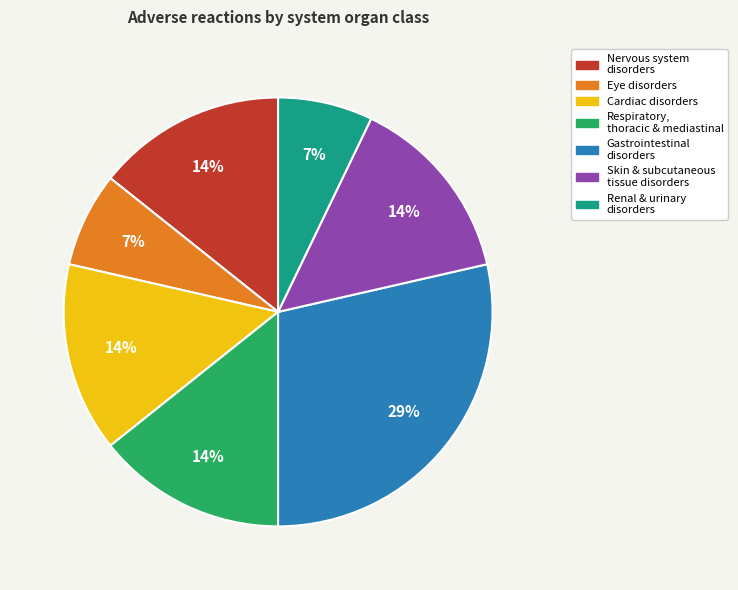

To the nearest percent, what portion does Nervous system disorders represent?

14%